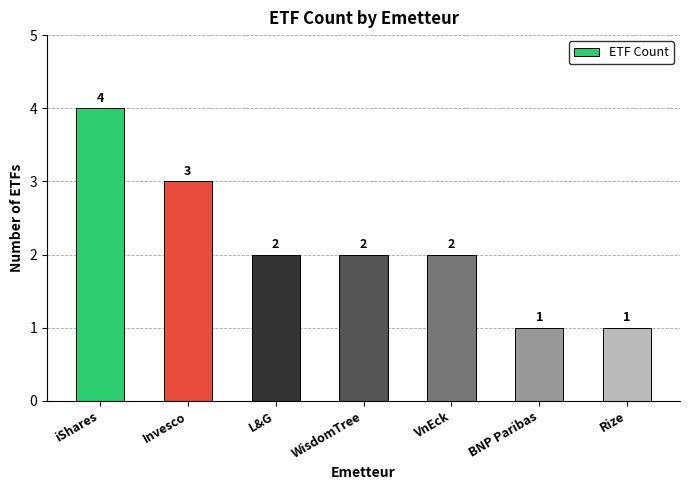

Reading left to right, transcribe all the data shown in this chart.

iShares=4	Invesco=3	L&G=2	WisdomTree=2	VnEck=2	BNP Paribas=1	Rize=1